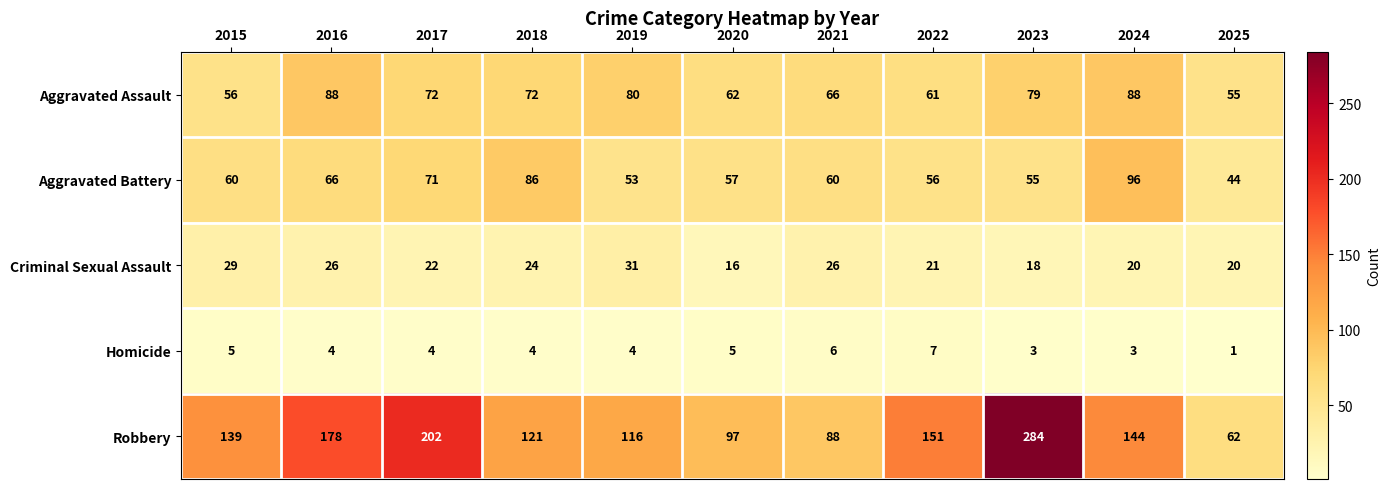

Between 2016 and 2025, which series saw the biggest shift?

Robbery